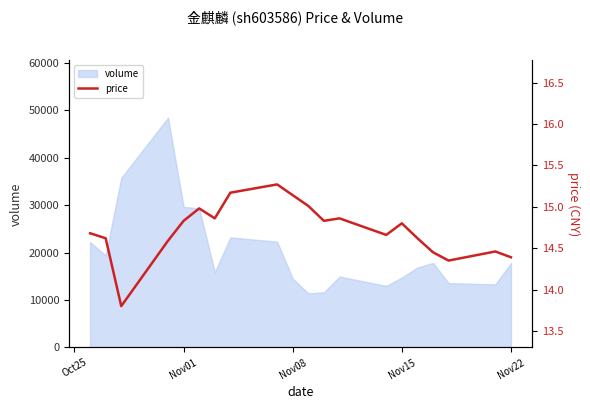

What is the average value?

14.7